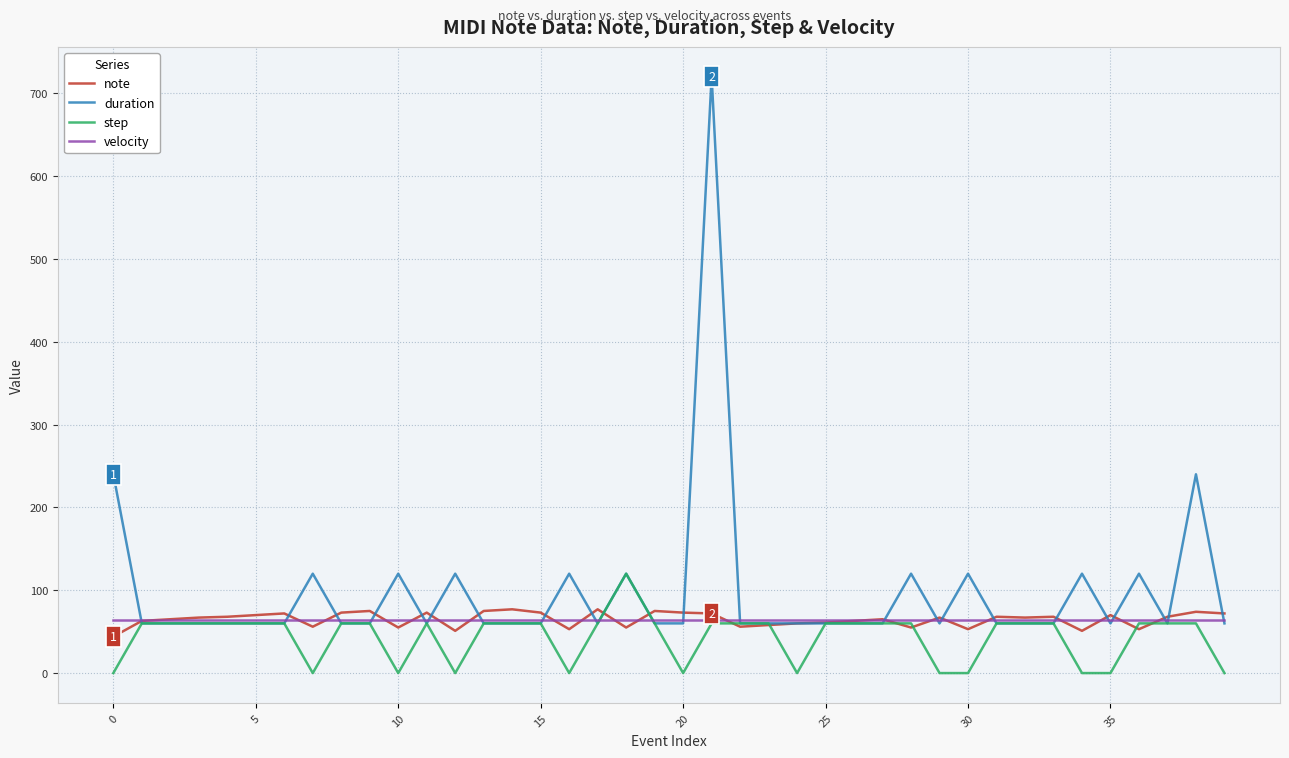

Which series has the largest total across all categories?

duration